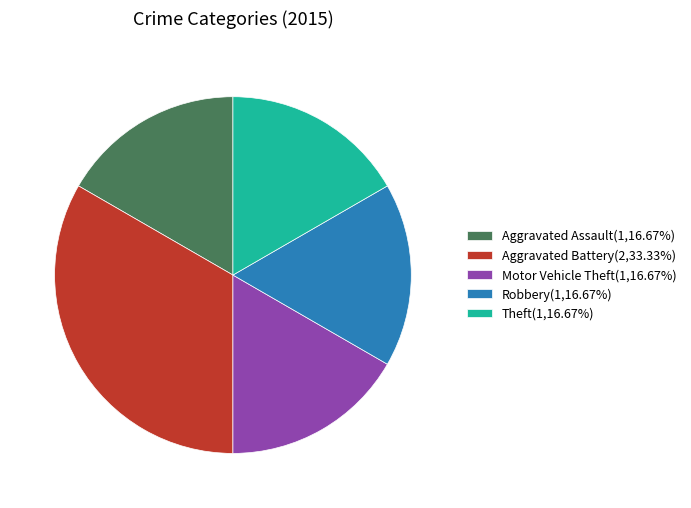

Combined, do Robbery(1,16.67%) and Motor Vehicle Theft(1,16.67%) account for over 50%?

No